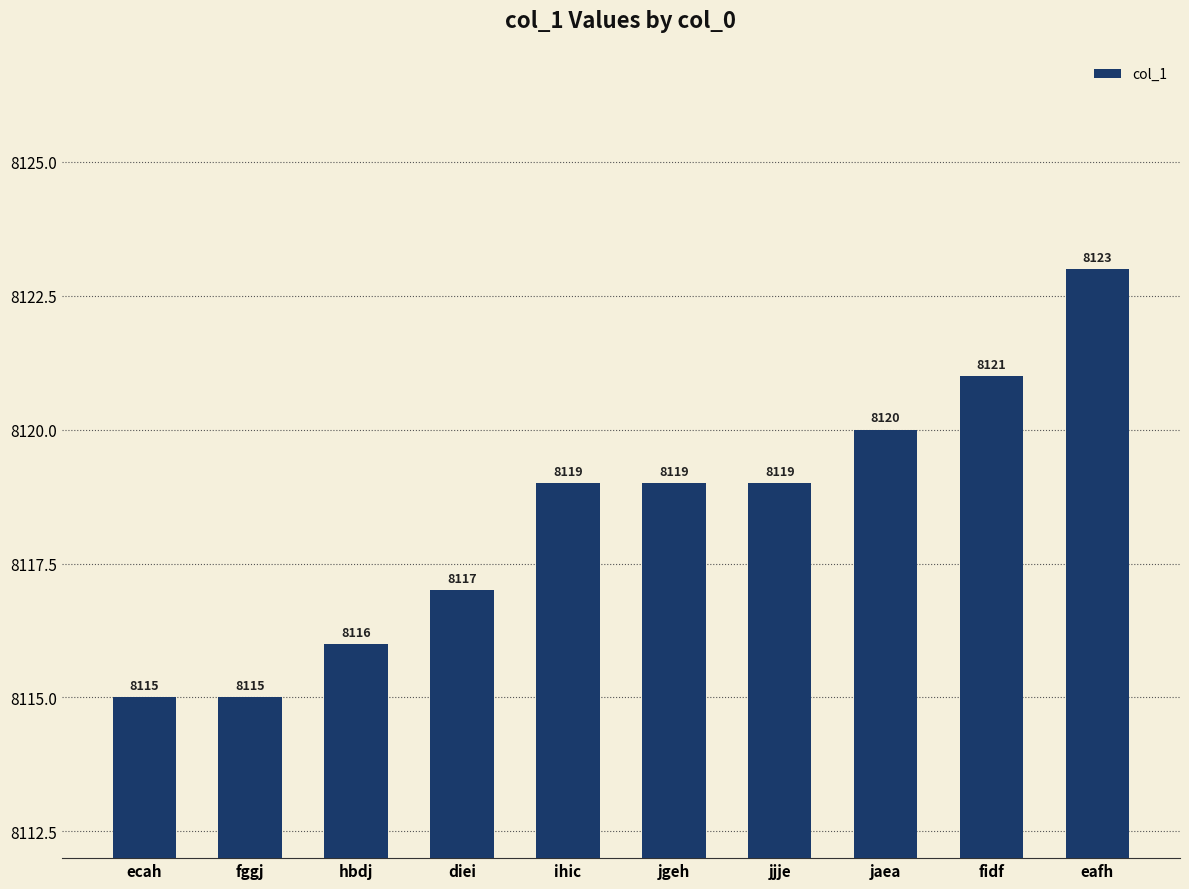

How many bars are there in total?

10